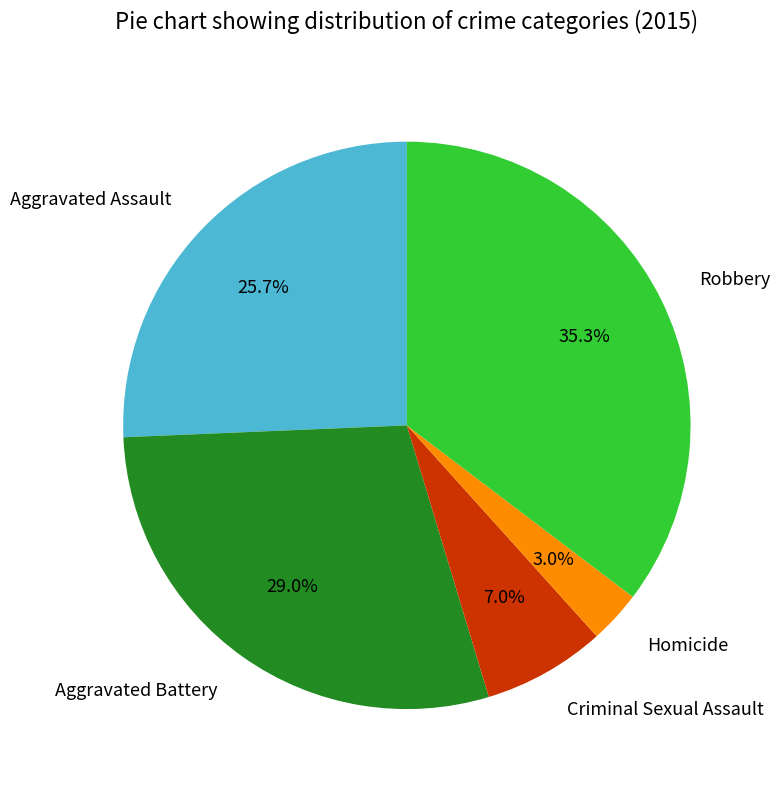

To the nearest percent, what is the difference between the largest and smallest slice percentages?

32%